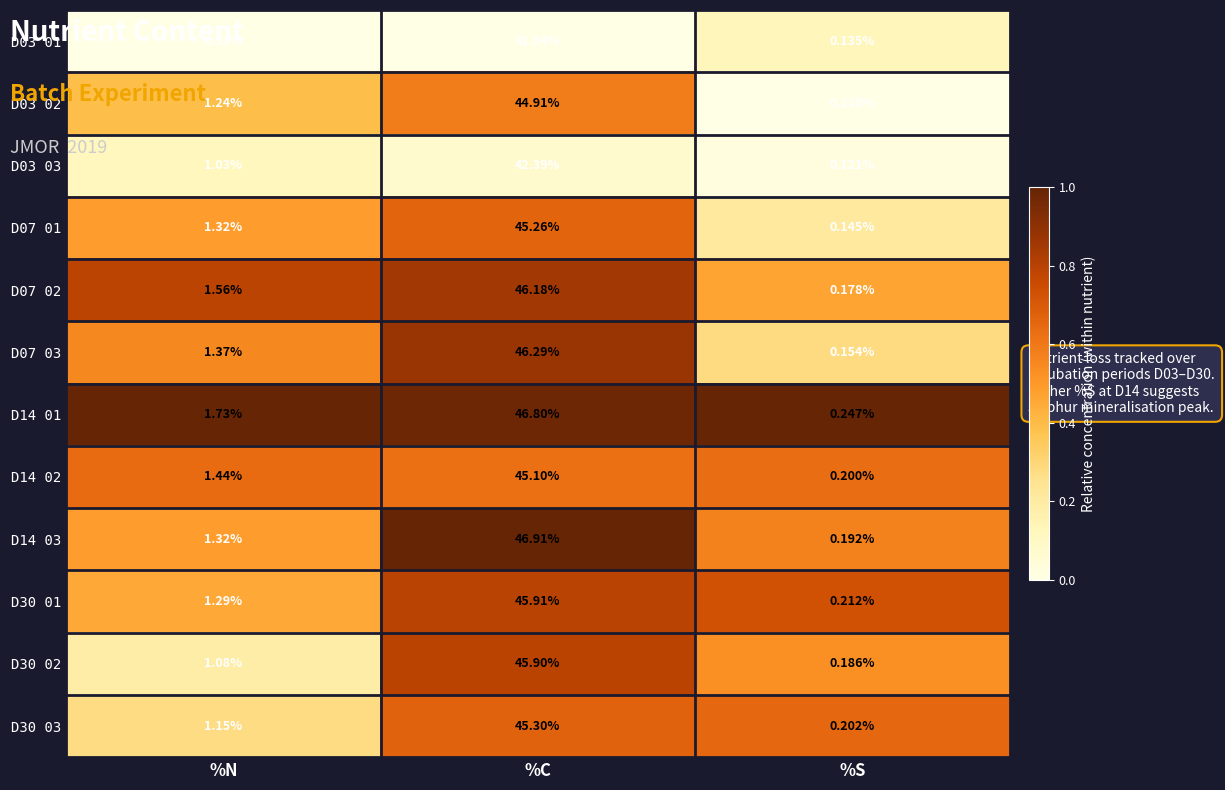

Where does the D07 02 series first go above 1?

%N